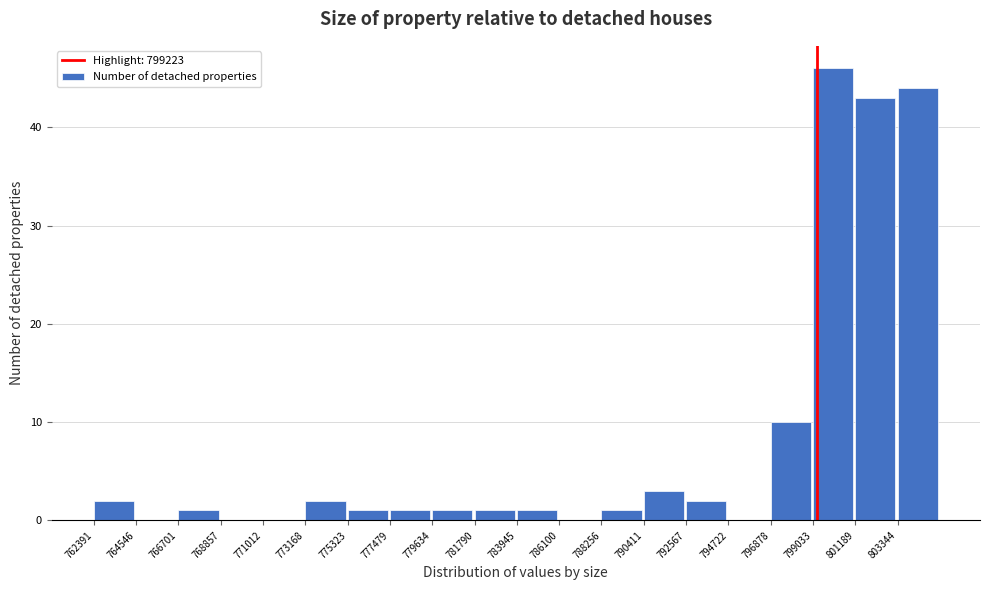

Reading left to right, transcribe this chart: for each bar, give the range it covers on the x-axis and its height. Neither the bar edges nor the heights are printed on the chart, so give them approximately, as read against the axes.

762500 to 764500: 2
764500 to 766500: 0
766500 to 769000: 1
769000 to 771000: 0
771000 to 773000: 0
773000 to 775500: 2
775500 to 777500: 1
777500 to 779500: 1
779500 to 782000: 1
782000 to 784000: 1
784000 to 786000: 1
786000 to 788500: 0
788500 to 790500: 1
790500 to 792500: 3
792500 to 794500: 2
794500 to 797000: 0
797000 to 799000: 10
799000 to 801000: 46
801000 to 803500: 43
803500 to 805500: 44